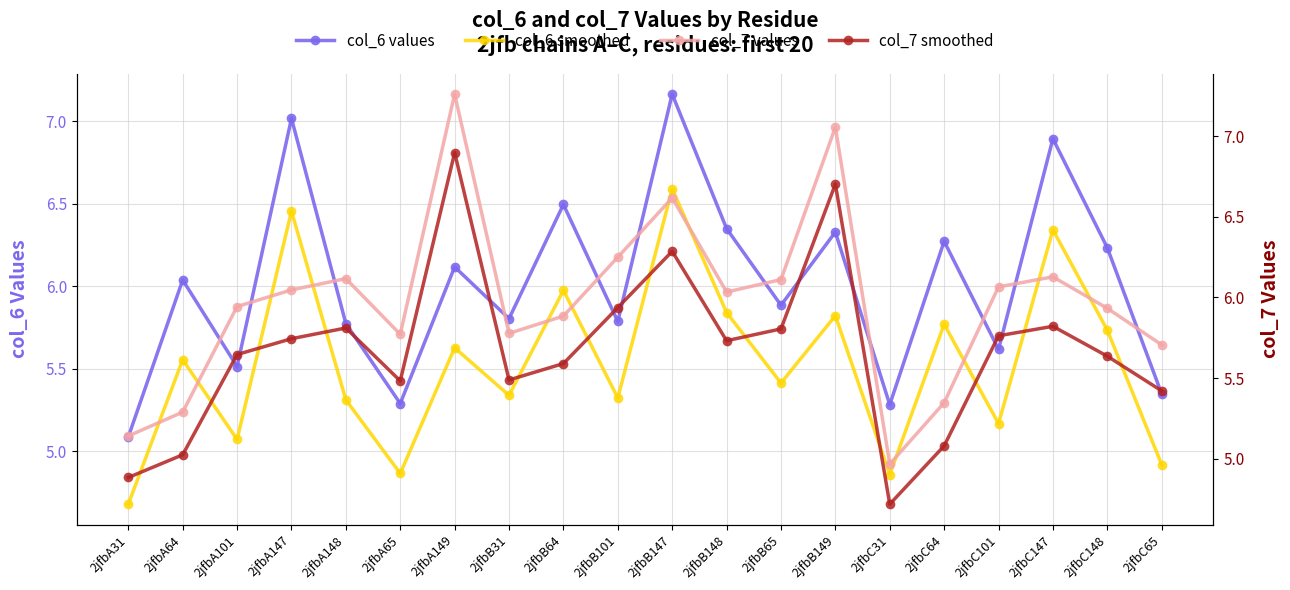

How many data points in col_7 values are less than 6?

10